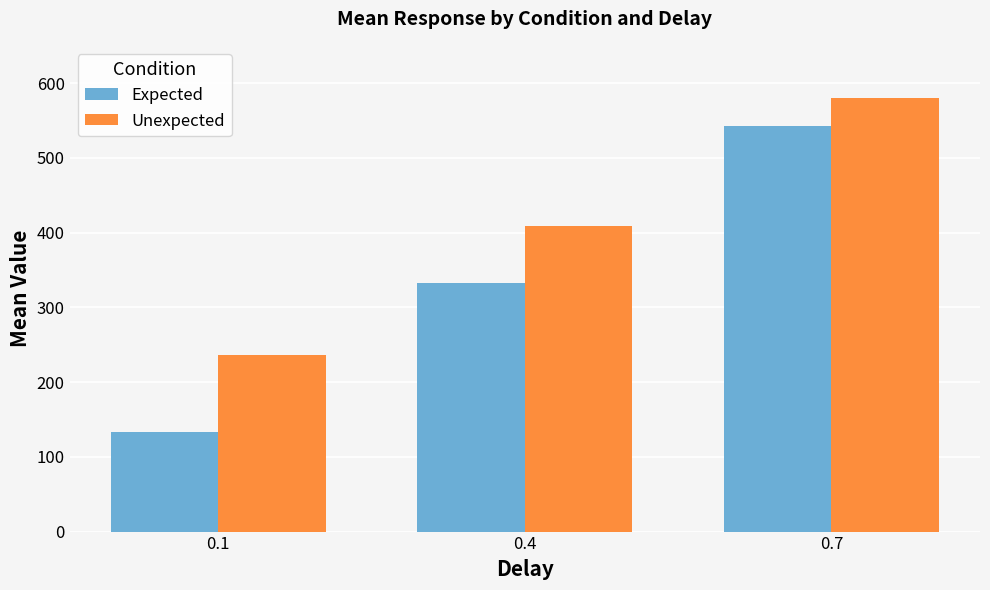

What is the difference between the highest and lowest values at 0.7?

37.9